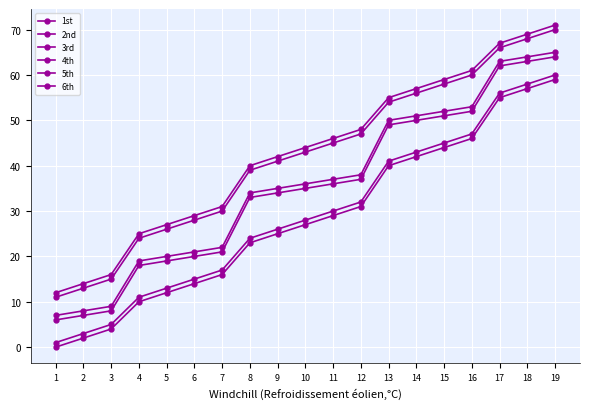

Reading left to right, what are all the values shown in this chart?

1st: 0	2	4	10	12	14	16	23	25	27	29	31	40	42	44	46	55	57	59
2nd: 1	3	5	11	13	15	17	24	26	28	30	32	41	43	45	47	56	58	60
3rd: 7	8	9	19	20	21	22	34	35	36	37	38	50	51	52	53	63	64	65
4th: 12	14	16	25	27	29	31	40	42	44	46	48	55	57	59	61	67	69	71
5th: 11	13	15	24	26	28	30	39	41	43	45	47	54	56	58	60	66	68	70
6th: 6	7	8	18	19	20	21	33	34	35	36	37	49	50	51	52	62	63	64